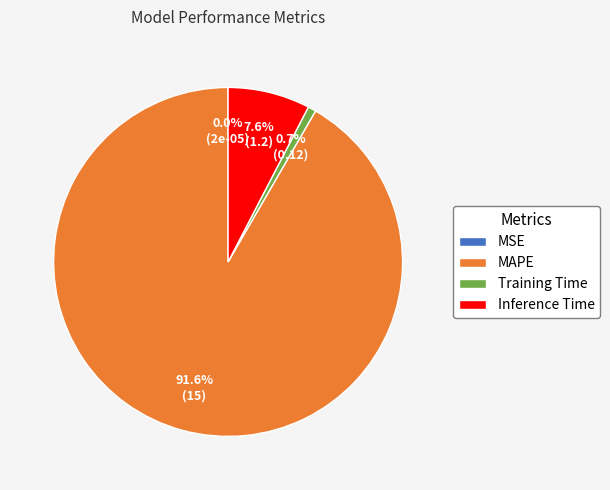

To the nearest percent, what is the difference between the largest and smallest slice percentages?

92%